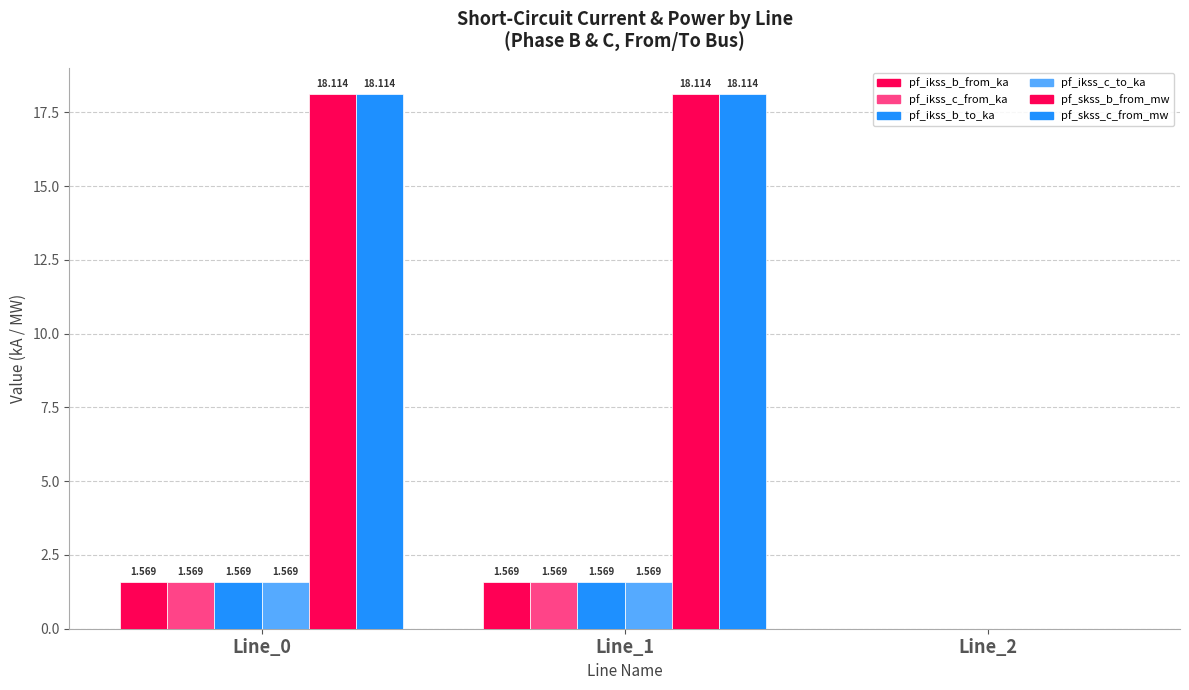

What is the difference between the pf_ikss_c_from_ka values at Line_0 and Line_2?

1.6